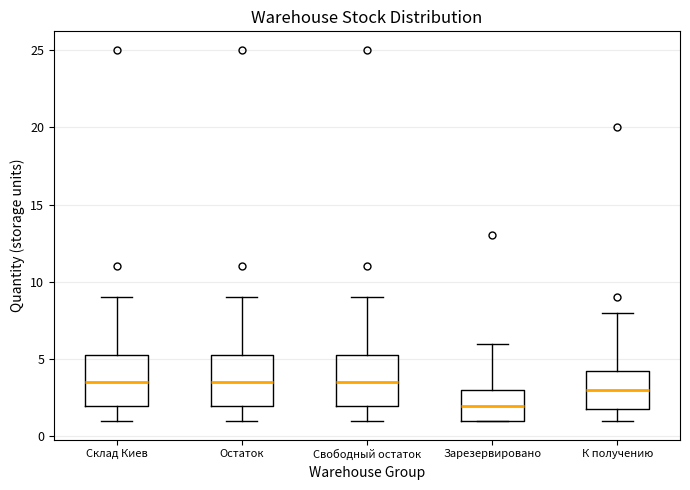

Reading left to right, transcribe this box plot: for each box, give where its median line is, the range the box spans, and where its two whiskers end, as read against the y-axis. The values are not printed on the chart, so give them approximately, as read against the axis.

Склад Киев: median 3.5, box 2.0 to 5.5, whiskers 1.0 to 9.0
Остаток: median 3.5, box 2.0 to 5.5, whiskers 1.0 to 9.0
Свободный остаток: median 3.5, box 2.0 to 5.5, whiskers 1.0 to 9.0
Зарезервировано: median 2.0, box 1.0 to 3.0, whiskers 1.0 to 6.0
К получению: median 3.0, box 2.0 to 4.5, whiskers 1.0 to 8.0